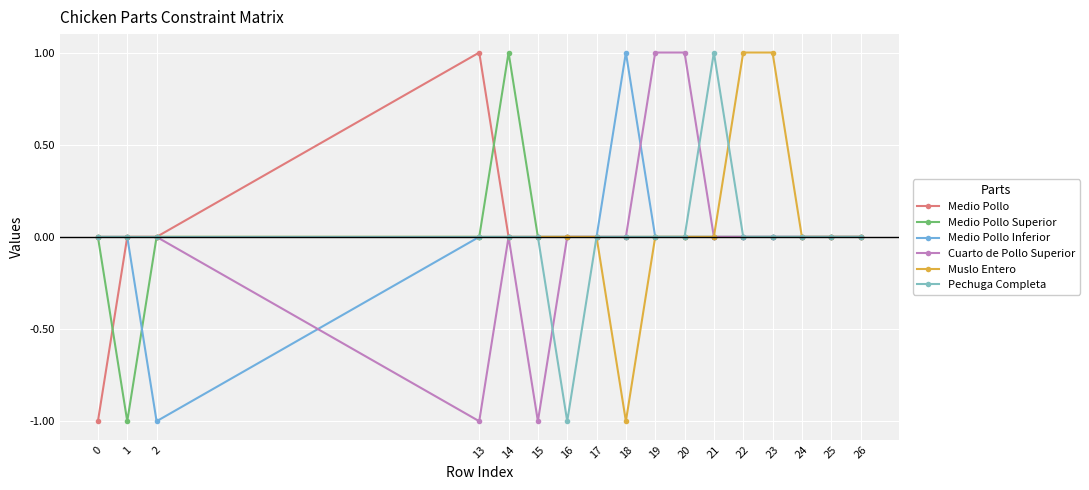

What is the difference between the highest and lowest values at 13?

2